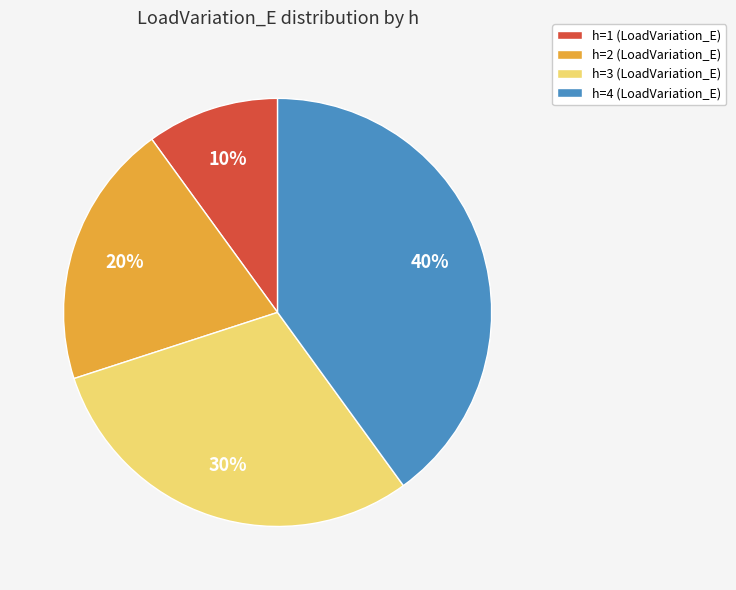

Between h=4 (LoadVariation_E) and h=2 (LoadVariation_E), which is larger?

h=4 (LoadVariation_E)